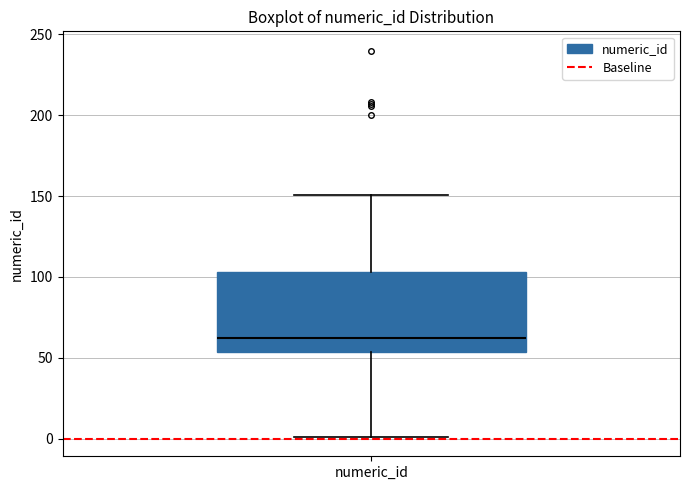

Transcribe this box plot: give where the median line is, the range the box spans, and where the two whiskers end, as read against the y-axis. The values are not printed on the chart, so give them approximately, as read against the axis.

median 60, box 55 to 105, whiskers 0 to 150